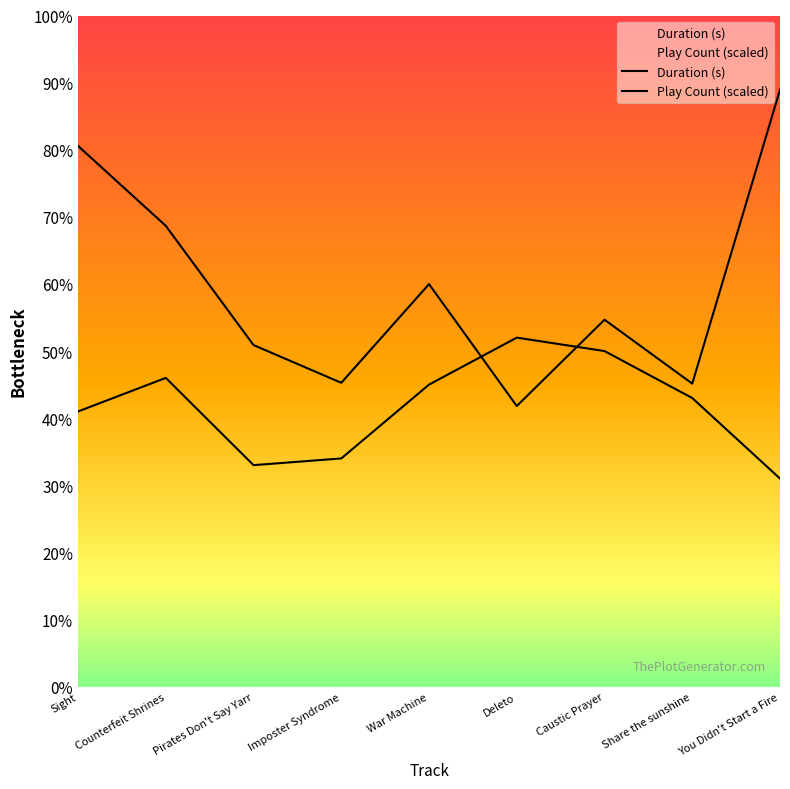

True or false: Duration (s) and Play Count cross at least once.

True